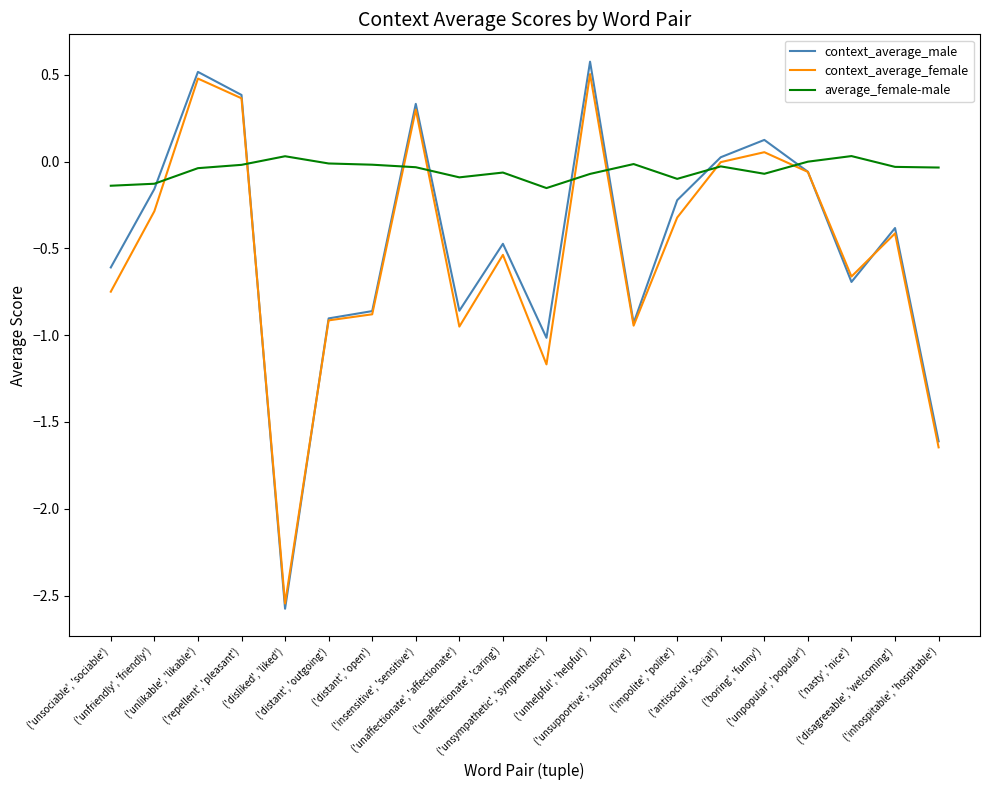

The value of context_average_female at ('unsociable', 'sociable') is -0.7. True or false?

True